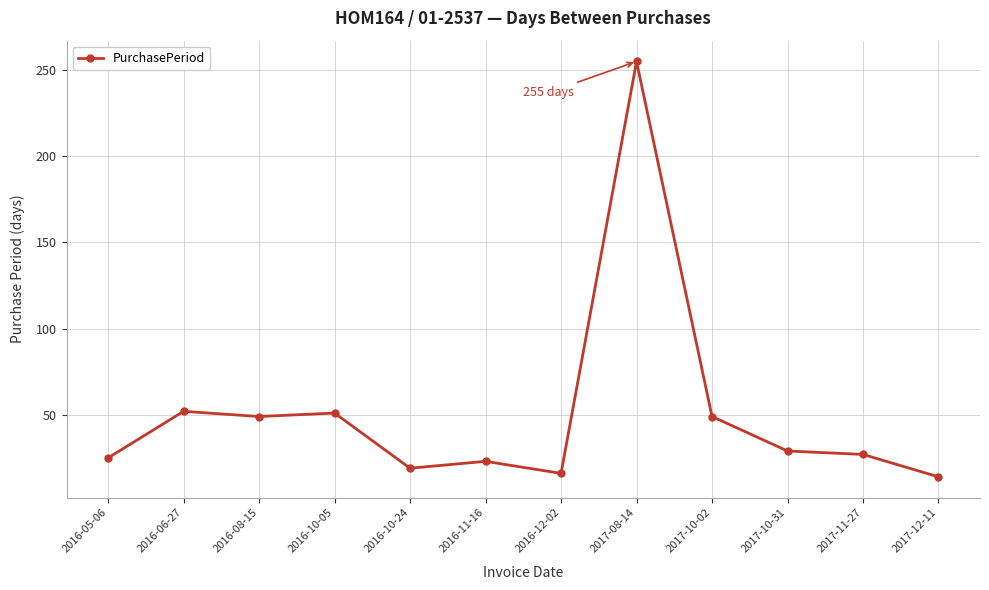

Where is the data nearest to the value 134?

2016-06-27